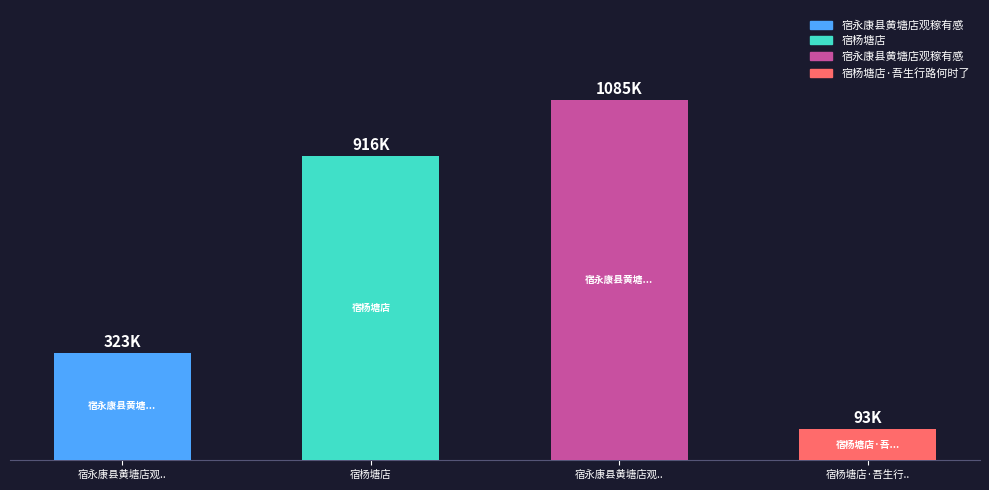

How many data points are less than 915633?

2